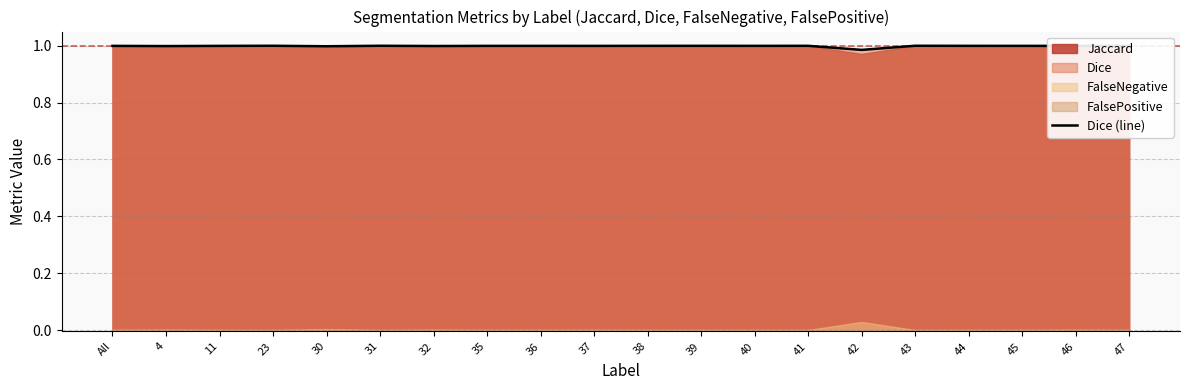

How many lines are shown in the chart?

1